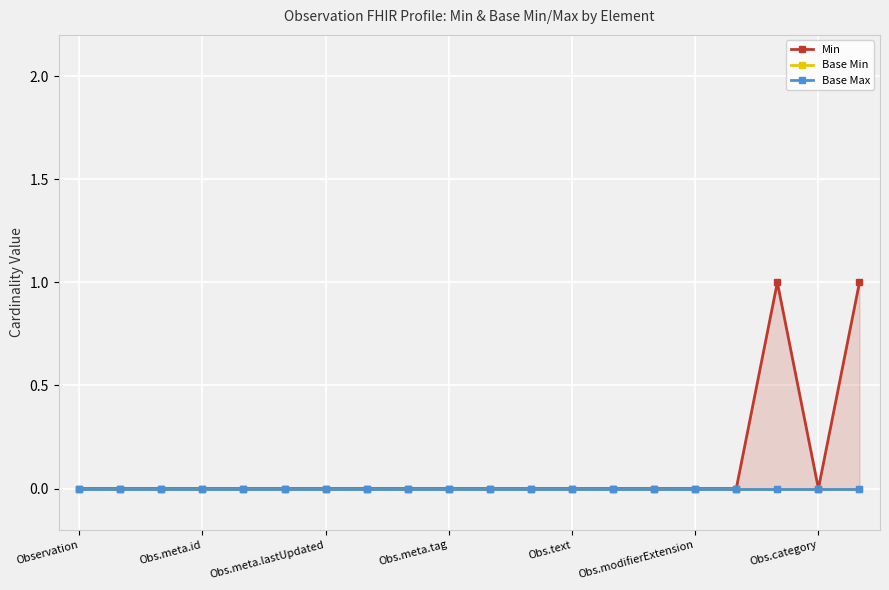

At which category is the sum across all series the highest?

17